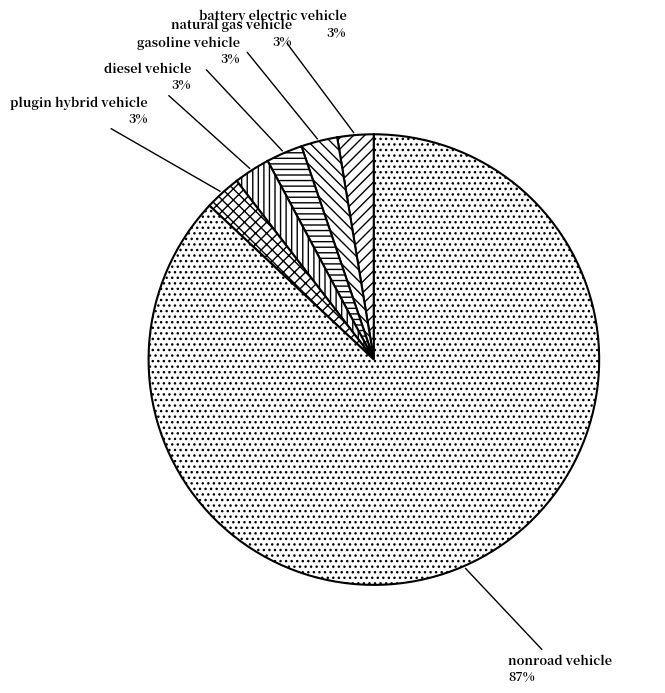

Which category accounts for the majority?

nonroad vehicle